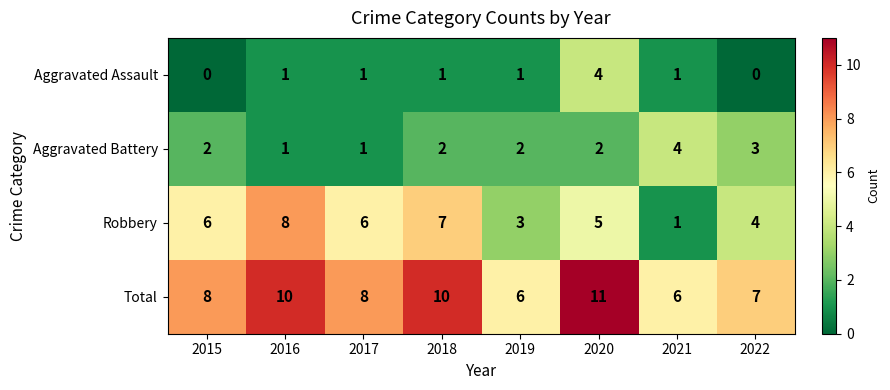

At 2020, list the series in order from largest to smallest.

Total, Robbery, Aggravated Assault, Aggravated Battery